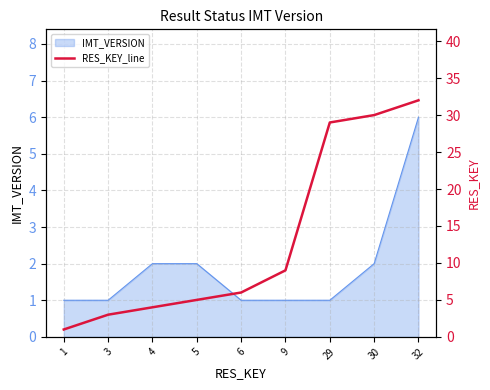

What is the sum of all values?

119